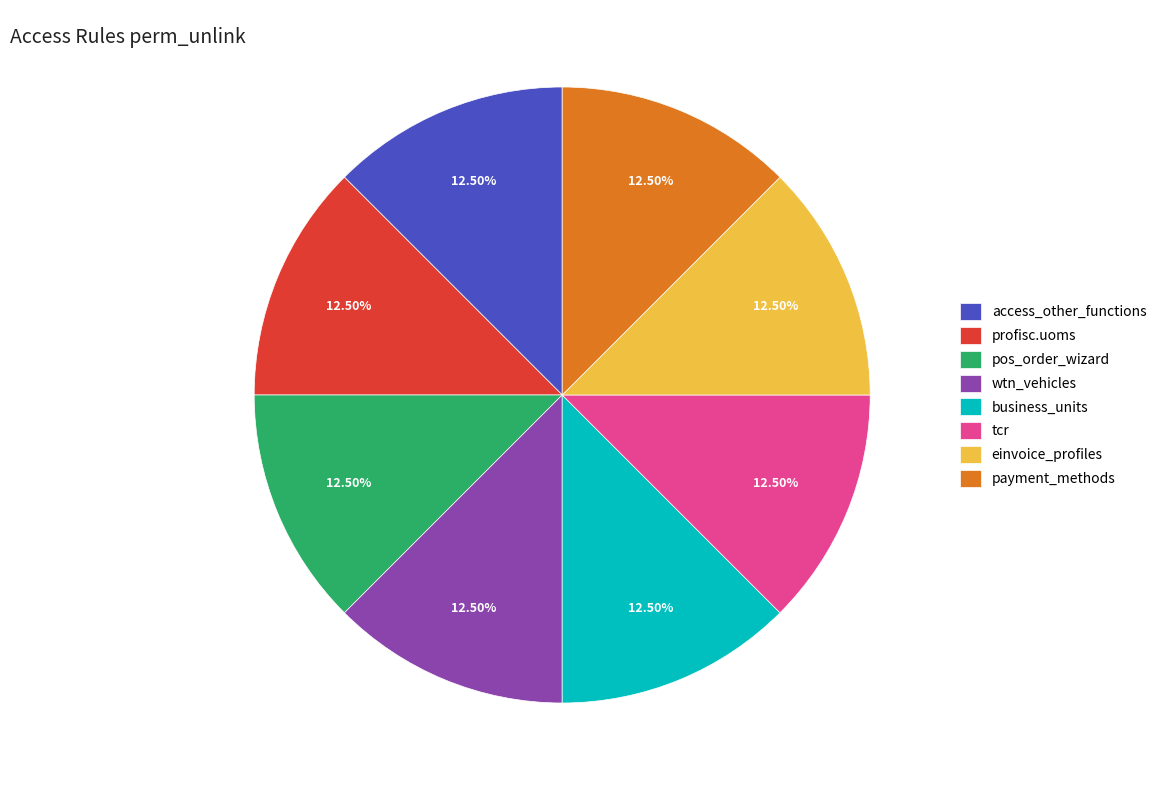

How many slices are in this pie chart?

8